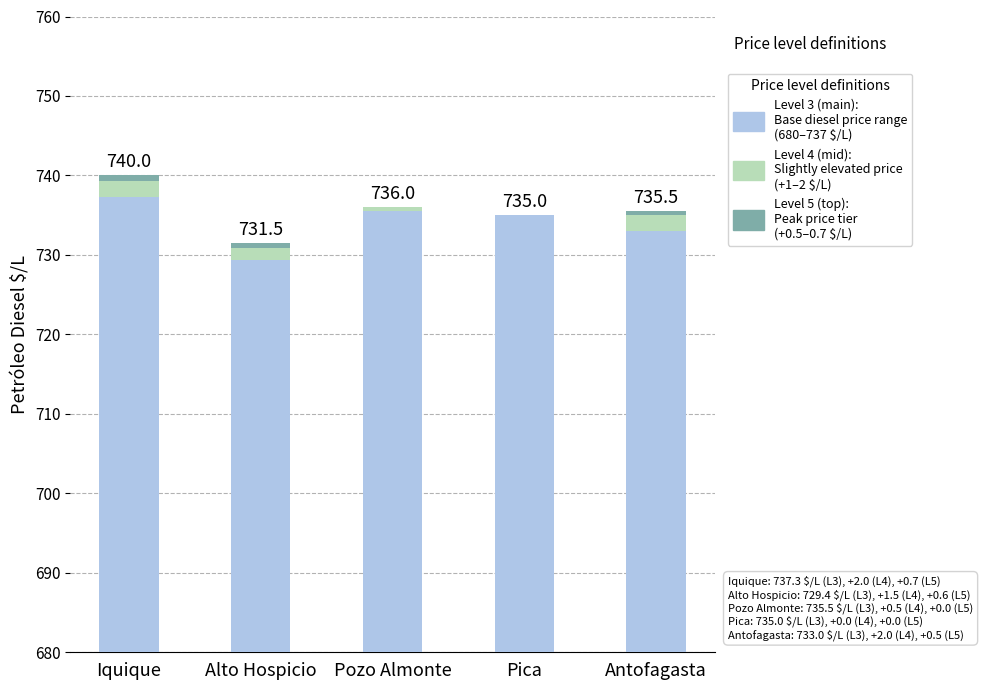

Which series changed the most between Iquique and Pozo Almonte?

Level 3 (main)